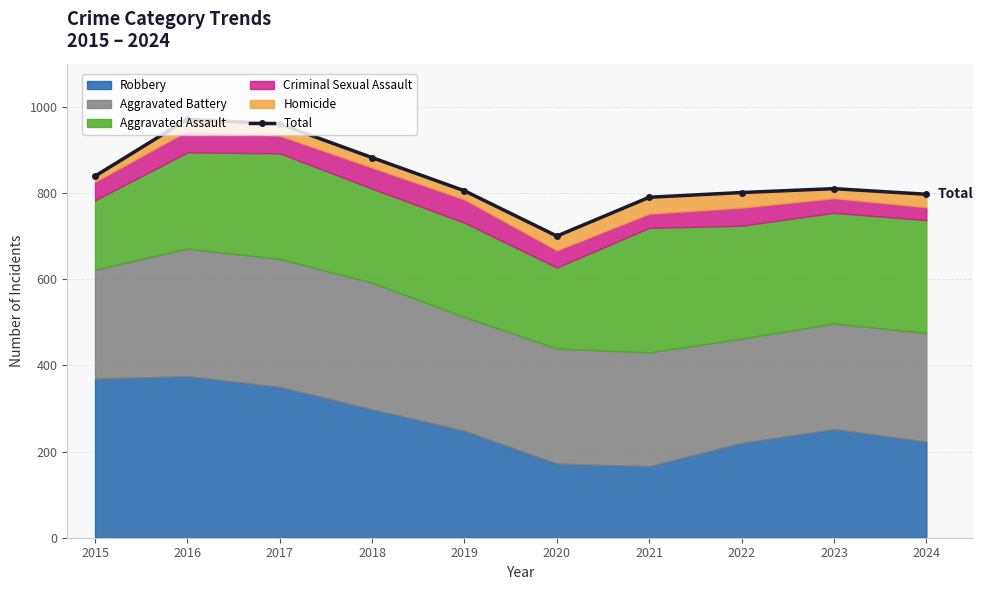

List the labels in order of value, largest first.

2016, 2017, 2018, 2015, 2023, 2019, 2022, 2024, 2021, 2020